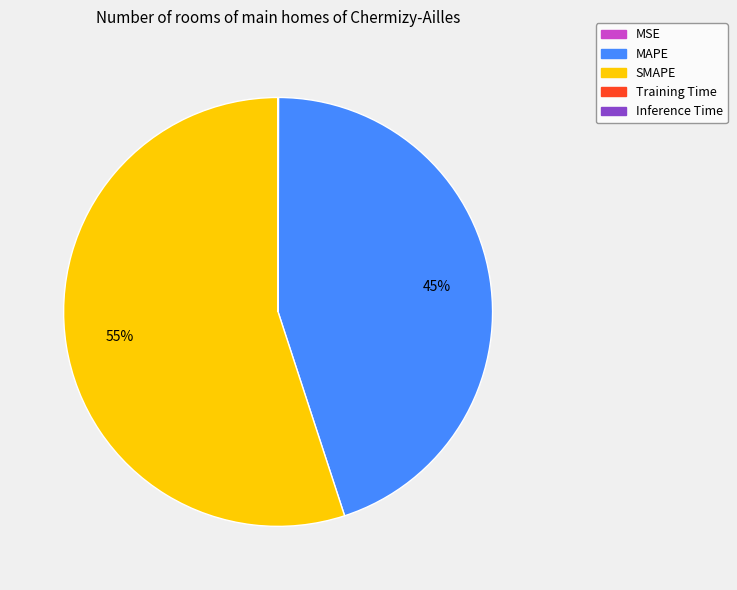

Which category has the biggest portion of the pie?

SMAPE